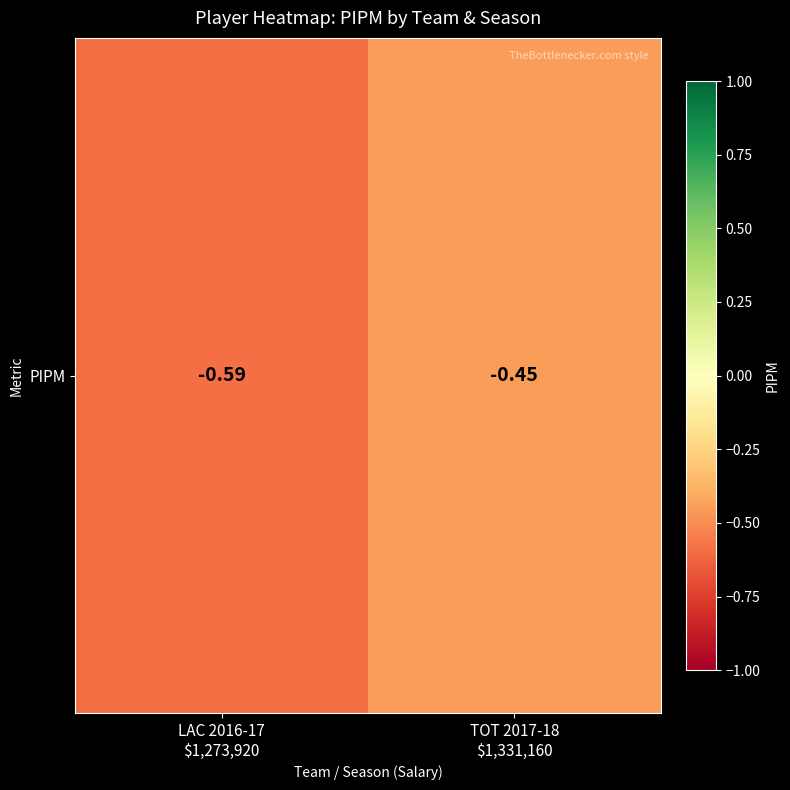

Where is the data nearest to the value 0?

TOT 2017-18
$1,331,160